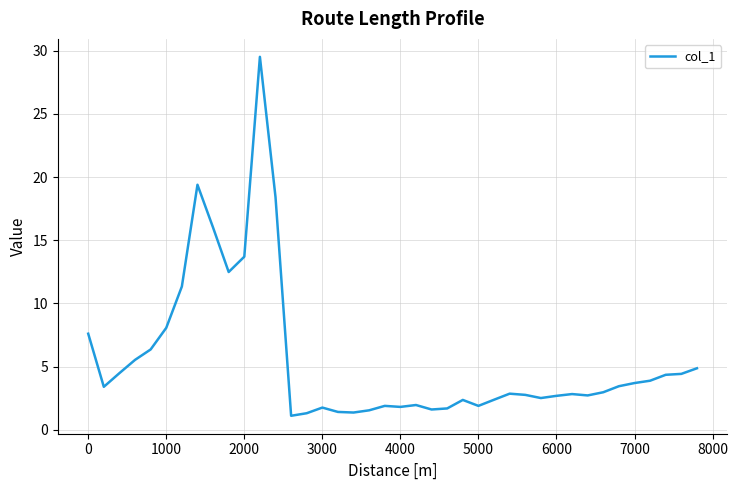

What is the difference between the maximum and minimum values?

28.4